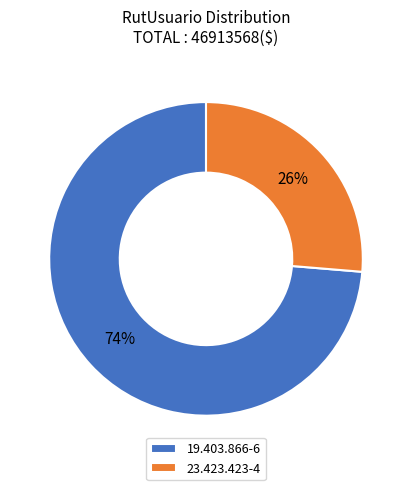

What is the ratio of the value at 19.403.866-6 to the value at 23.423.423-4?

2.8